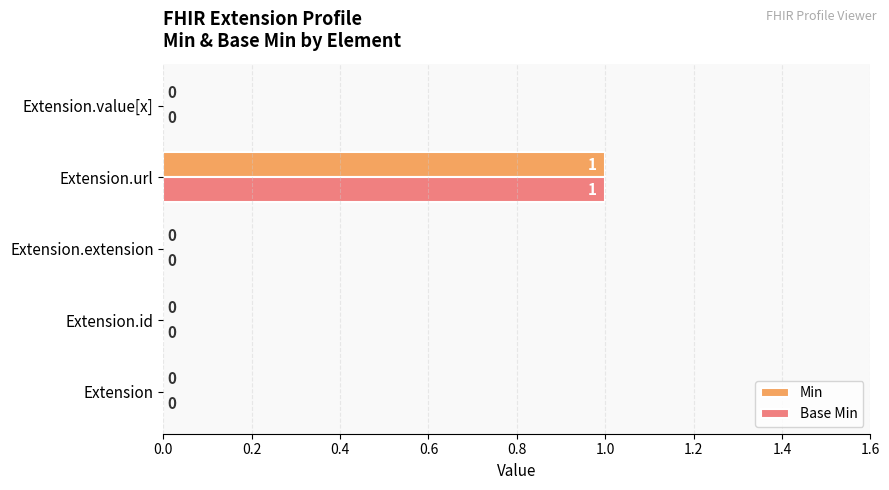

At which category is the sum across all series the highest?

Extension.url